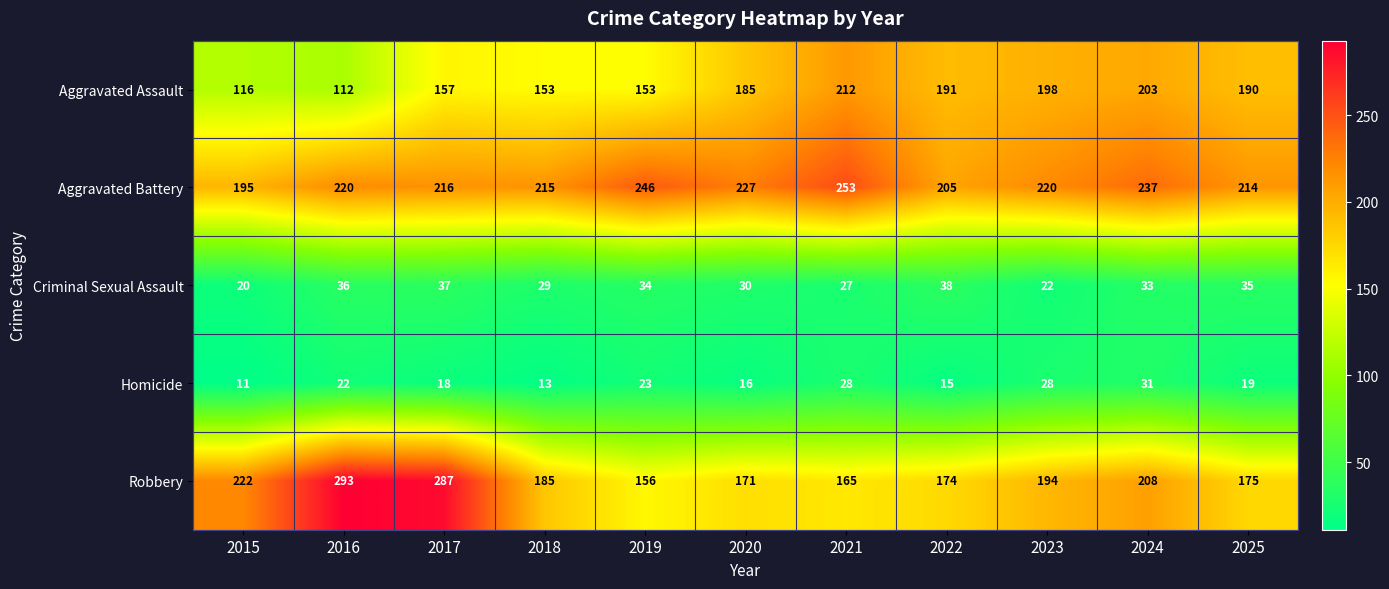

Which series has the widest spread of values?

Robbery